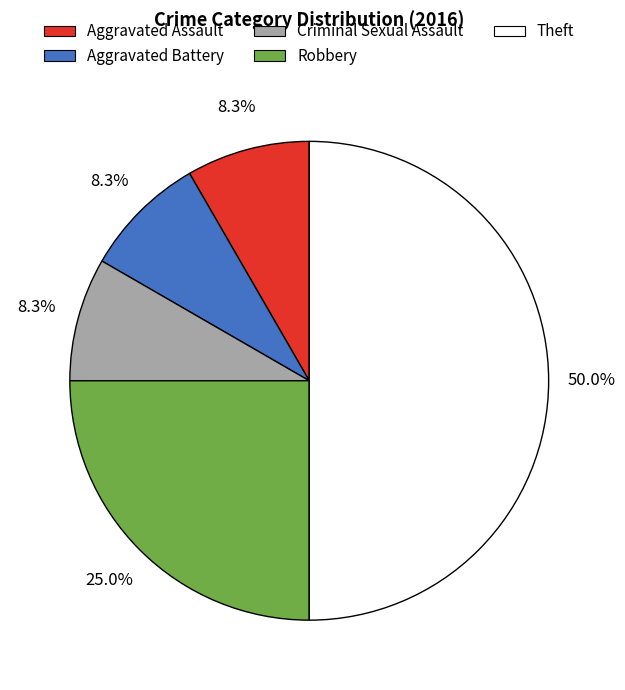

What percentage is the Theft slice, to the nearest percent?

50%